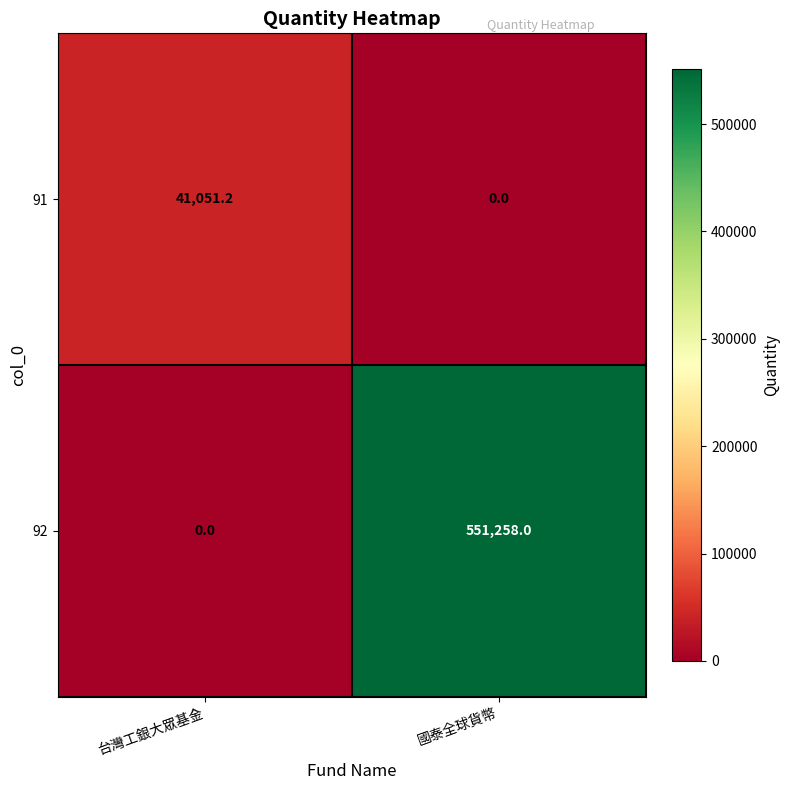

What is the average value of the 91 series?

20525.6